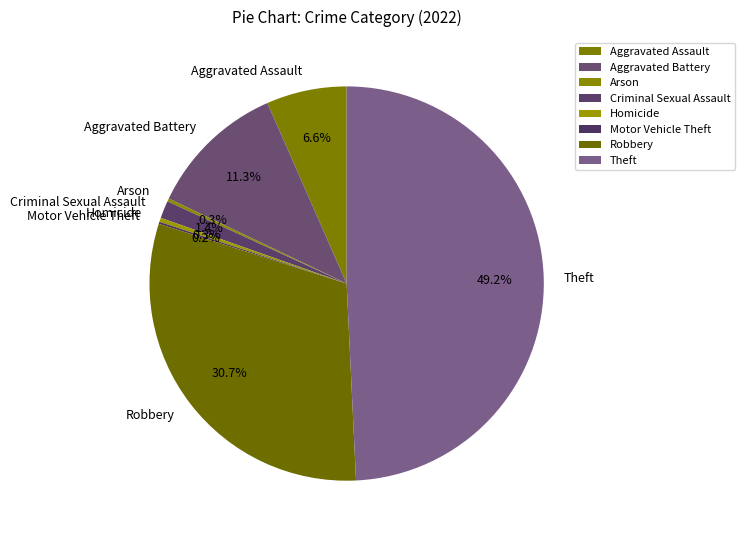

What percentage is NOT represented by Aggravated Battery?

88.7%